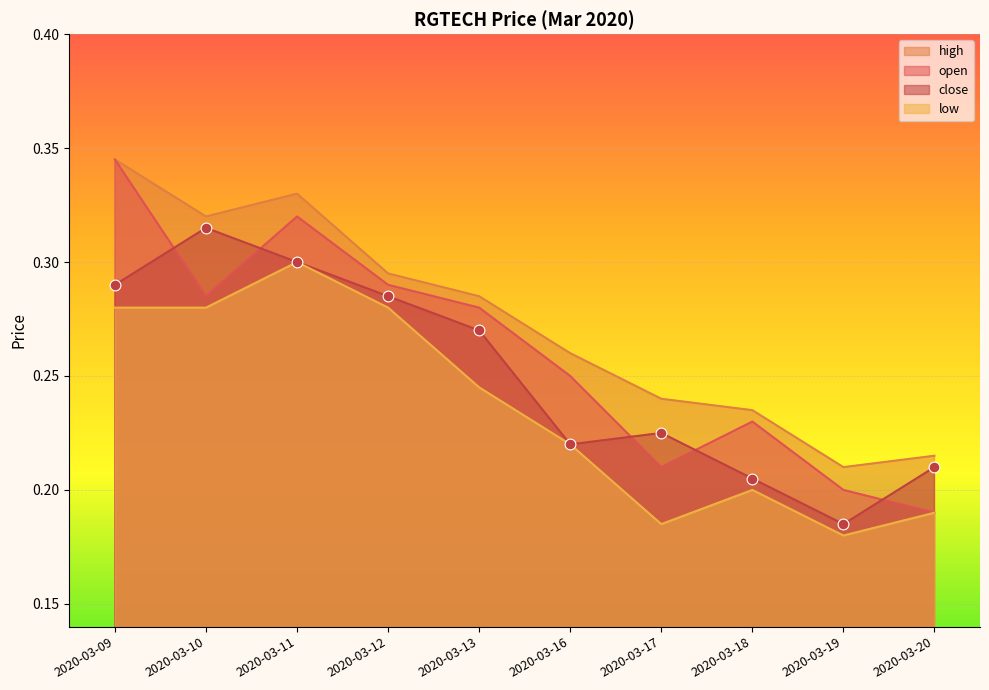

Which series has the largest total across all categories?

high